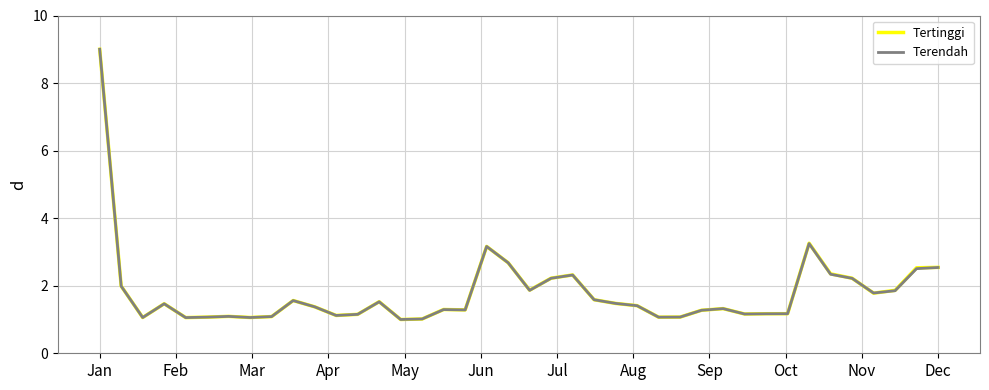

What is the maximum value for Terendah?

9.0